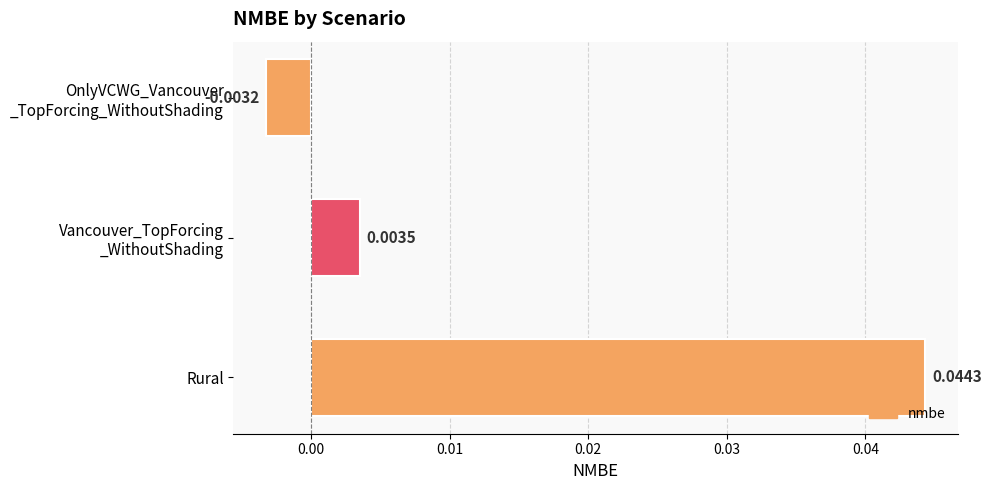

How many values are above zero?

2